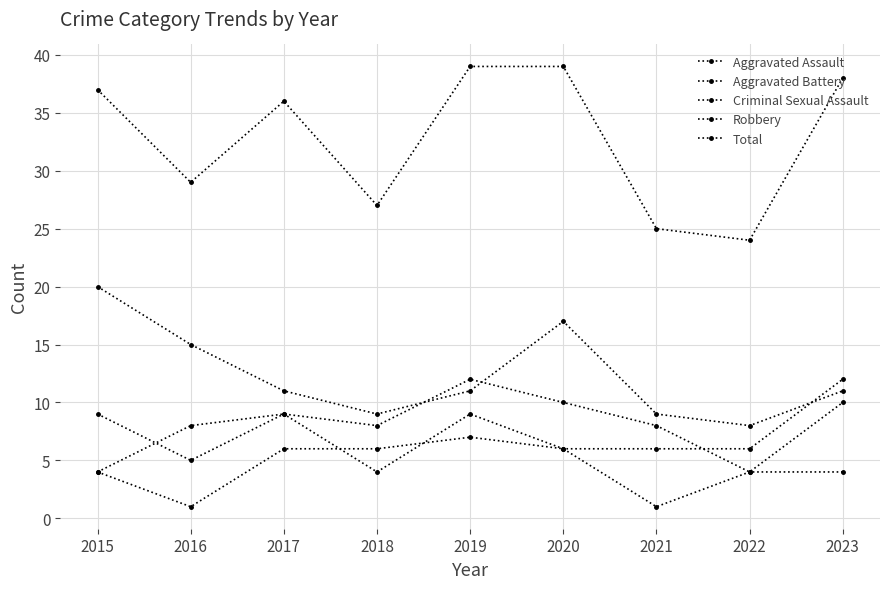

Is this an area chart (filled region under the line)?

No